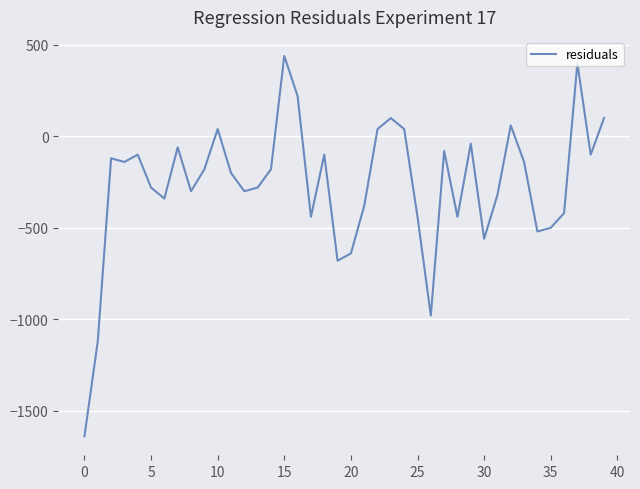

Reading right to left, what are all the values shown in this chart?

100.0	-100.0	400.0	-420.0	-500.0	-520.0	-140.0	60.0	-320.0	-560.0	-40.0	-440.0	-80.0	-980.0	-440.0	40.0	100.0	40.0	-380.0	-640.0	-680.0	-100.0	-440.0	220.0	440.0	-180.0	-280.0	-300.0	-200.0	40.0	-180.0	-300.0	-60.0	-340.0	-280.0	-100.0	-140.0	-120.0	-1120.0	-1640.0